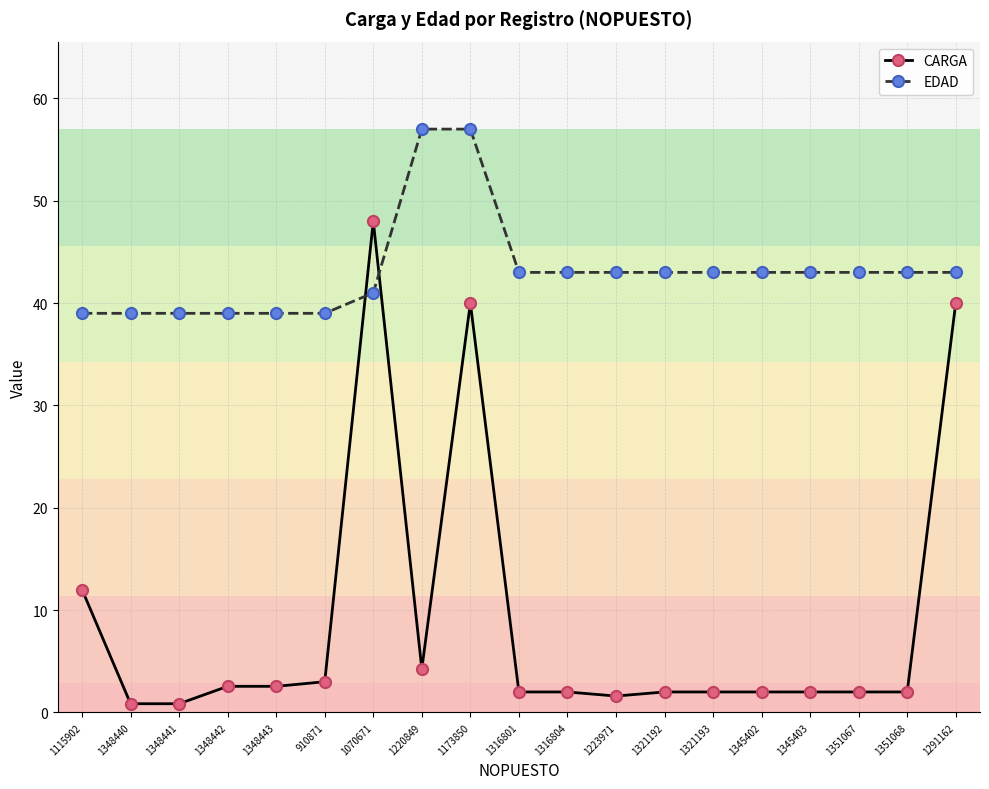

Rank the series by their average value, from lowest to highest.

CARGA, EDAD